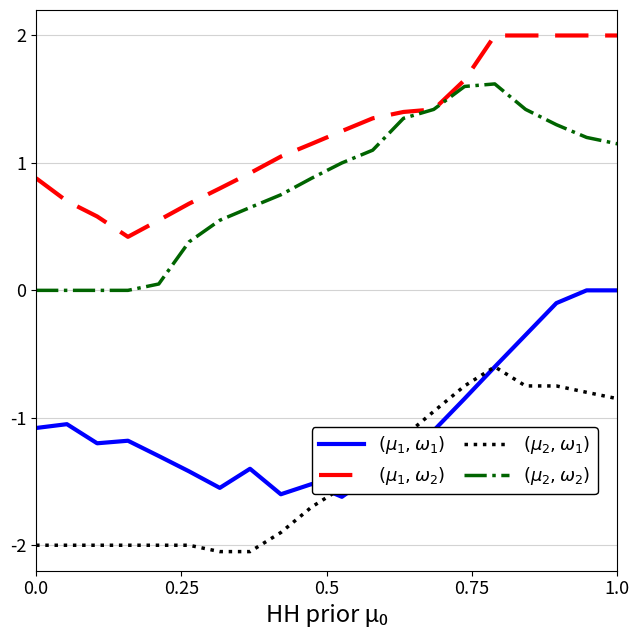

What is the greatest value displayed?

2.0